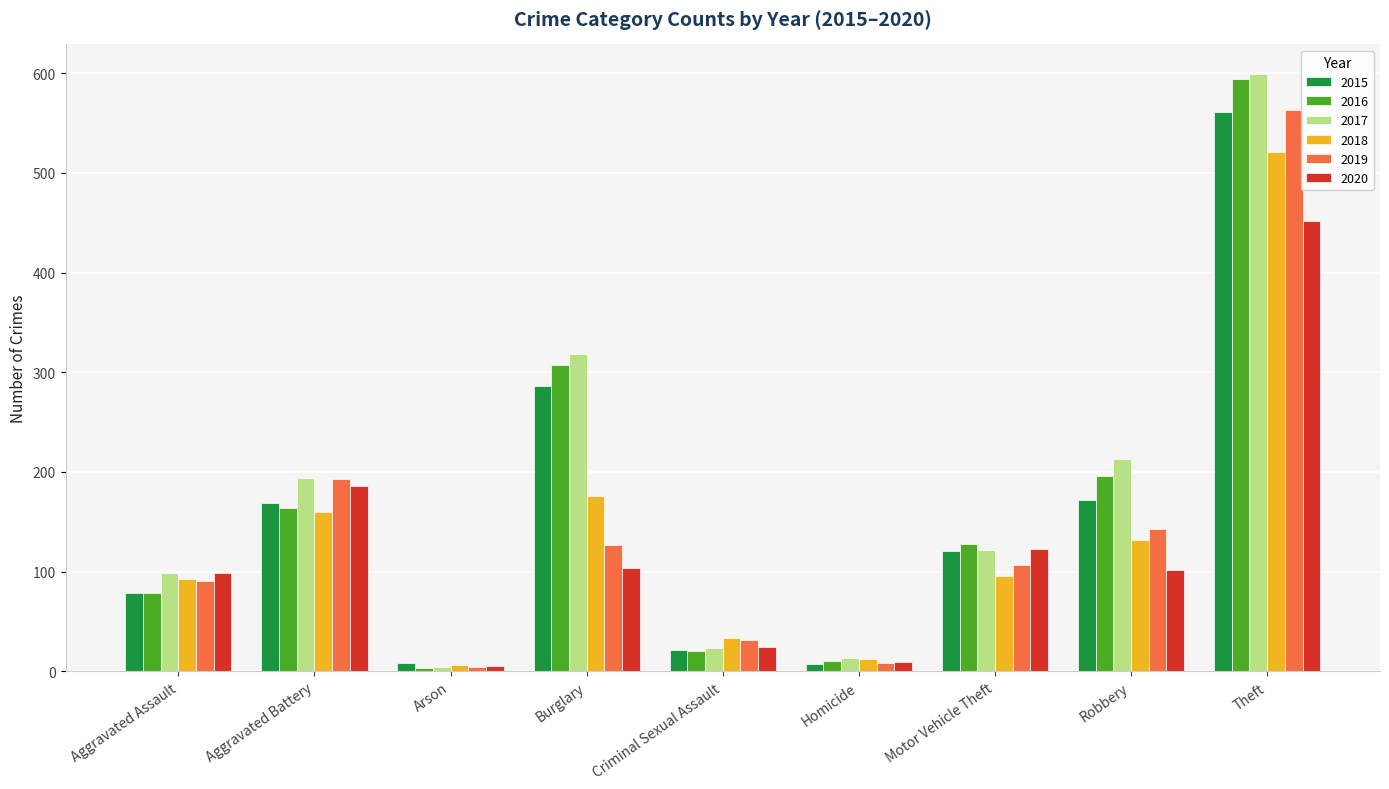

Which series has the widest spread of values?

2017